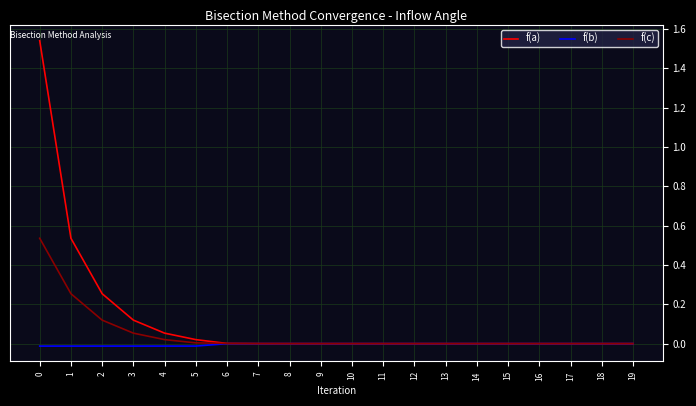

List the series in order of their peak value, lowest first.

f(b), f(c), f(a)